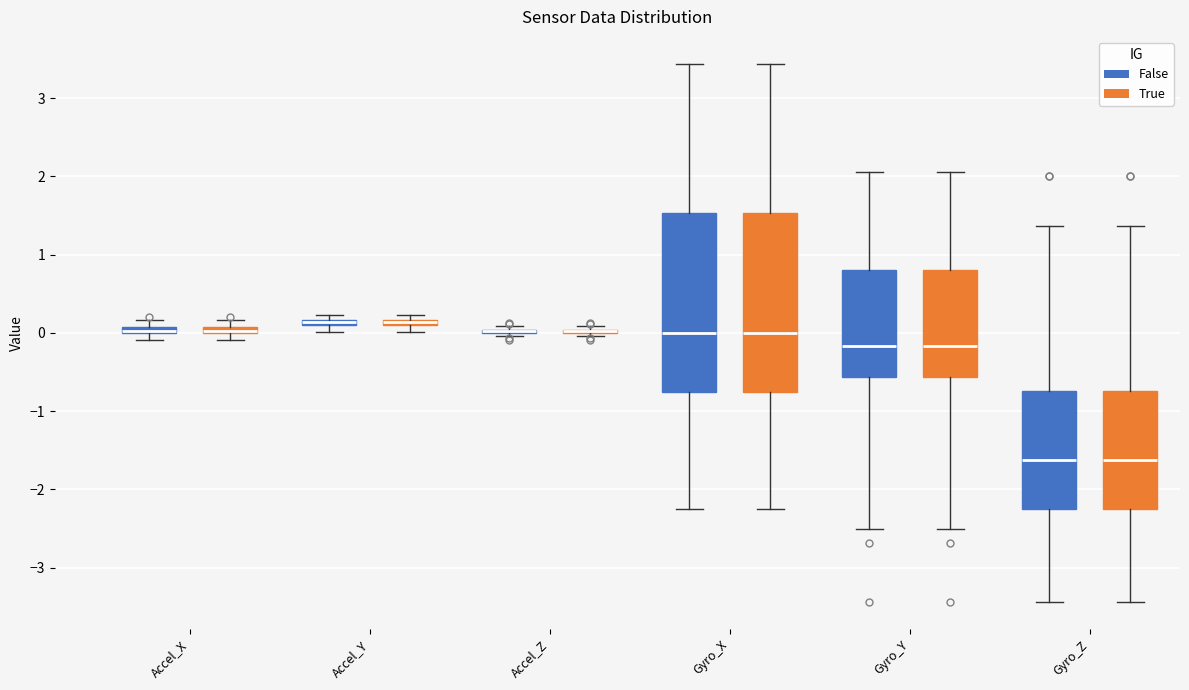

Where does the upper whisker of the box for Gyro_Y (False) end on the y-axis? The values are not printed on the chart, so give them approximately, as read against the axis.

2.1